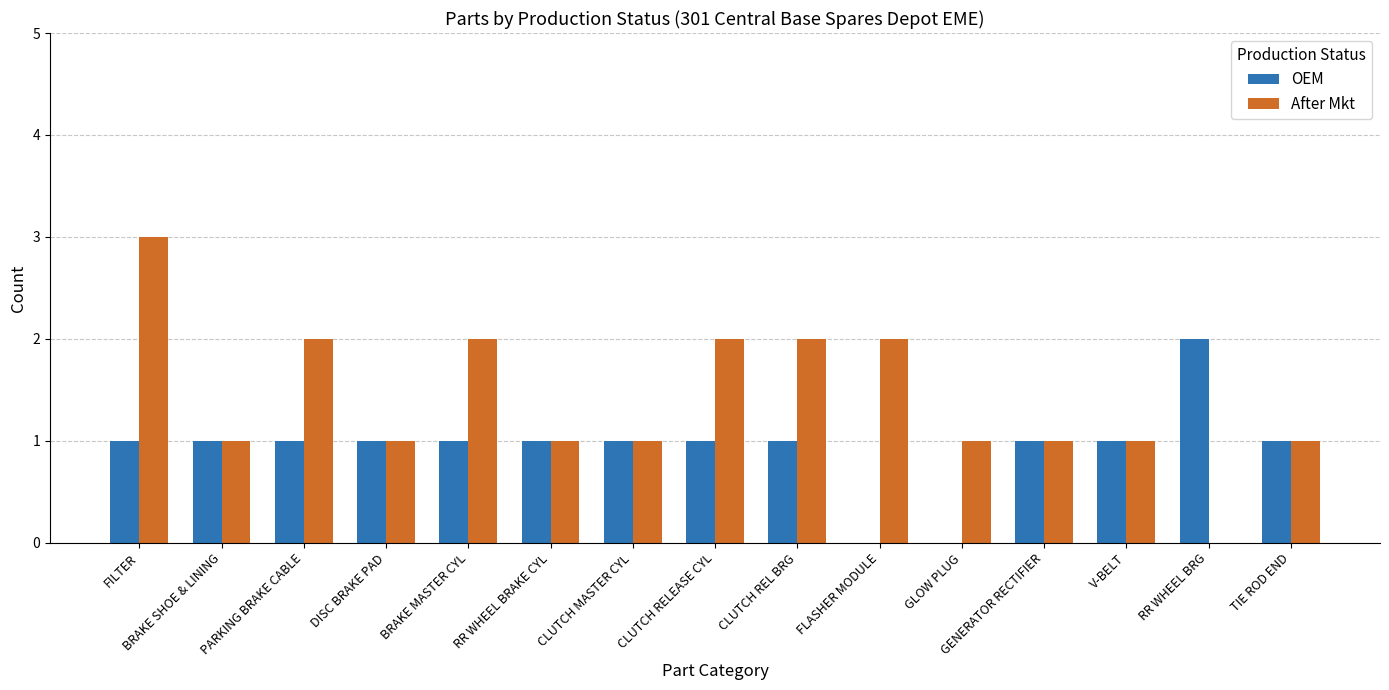

How many series are shown in this chart?

2